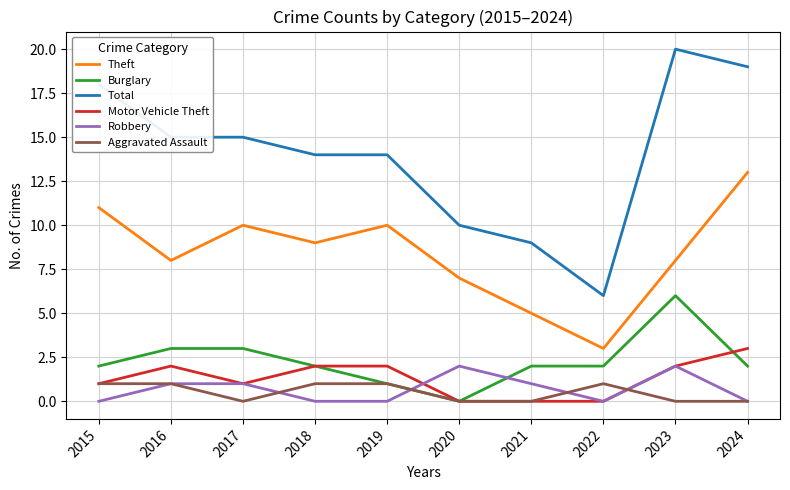

The Robbery series shows 1 at 2017. True or false?

True